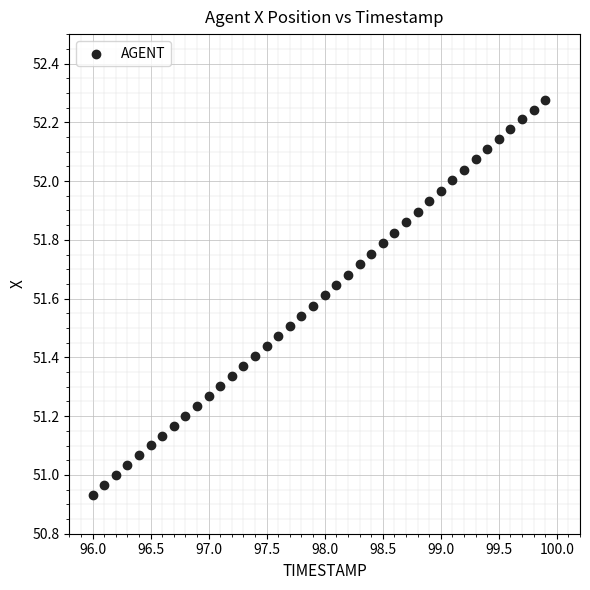

What is the range of X values (max minus min)?

3.9